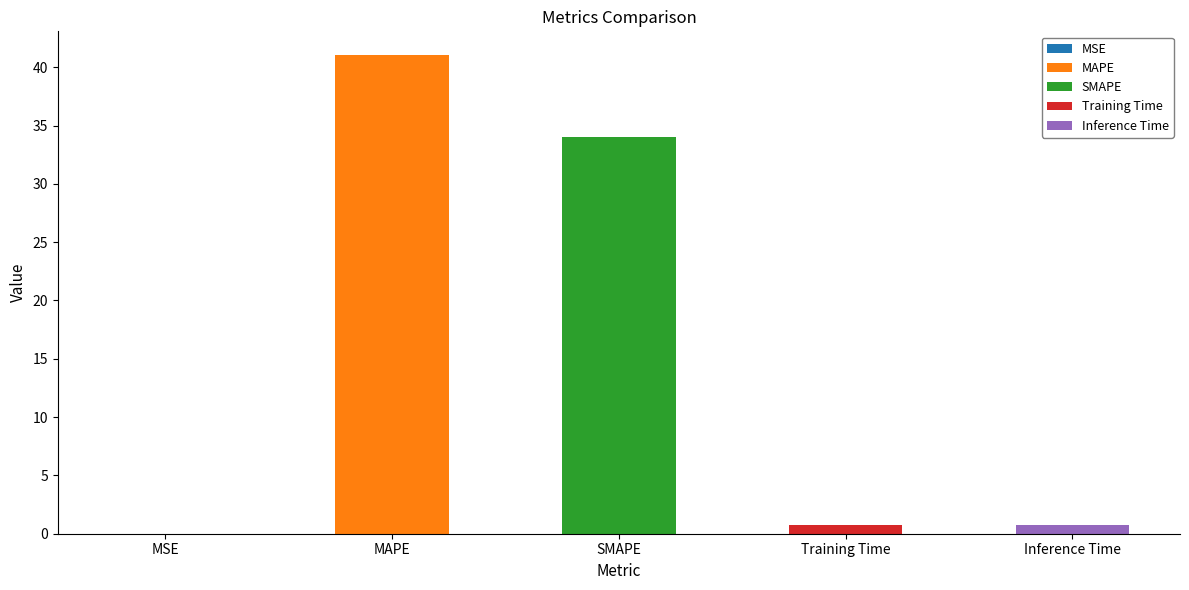

Approximately how many times larger is the value at SMAPE compared to MAPE?

0.8